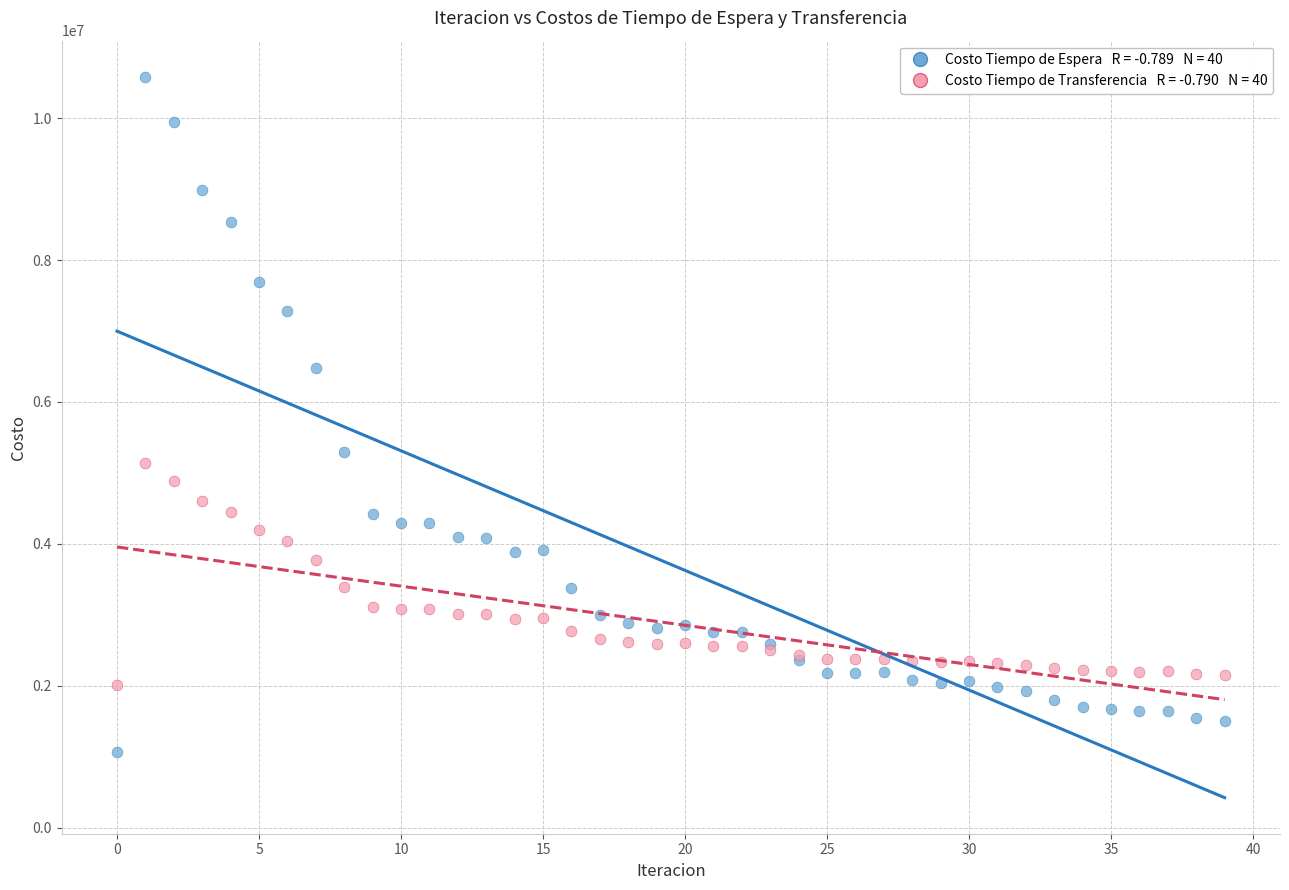

Across all series, what Y value is closest to 5822394?

5293085.7